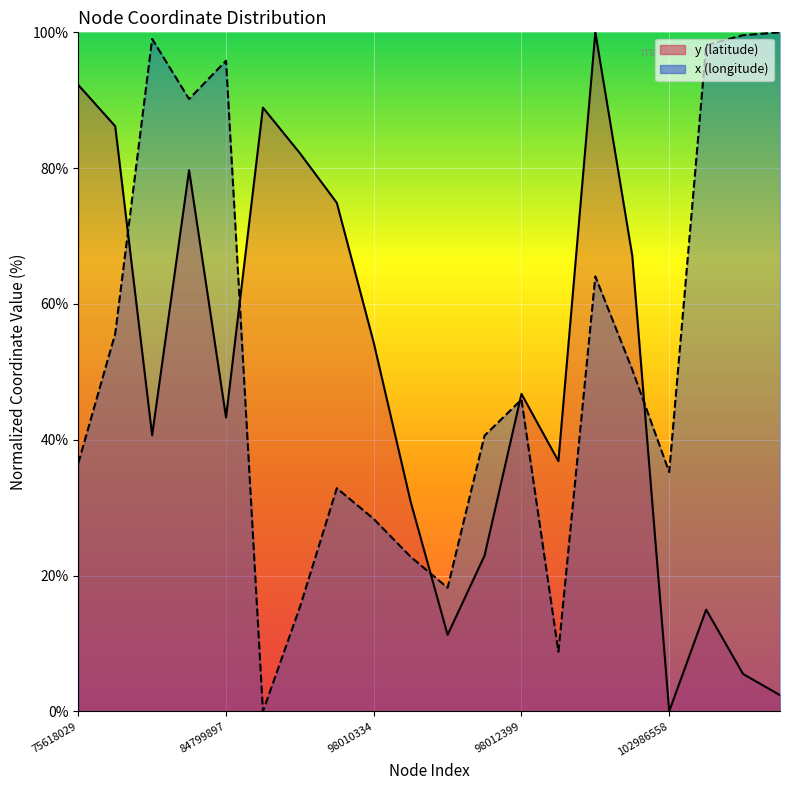

Which category has the lowest value in the x (longitude) series?

98009137